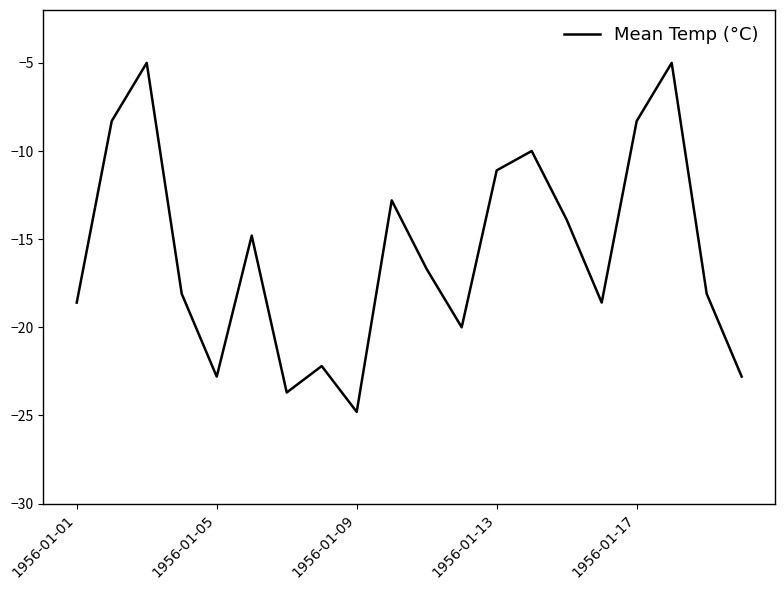

True or false: there are more than 2 points higher than both neighbors.

True